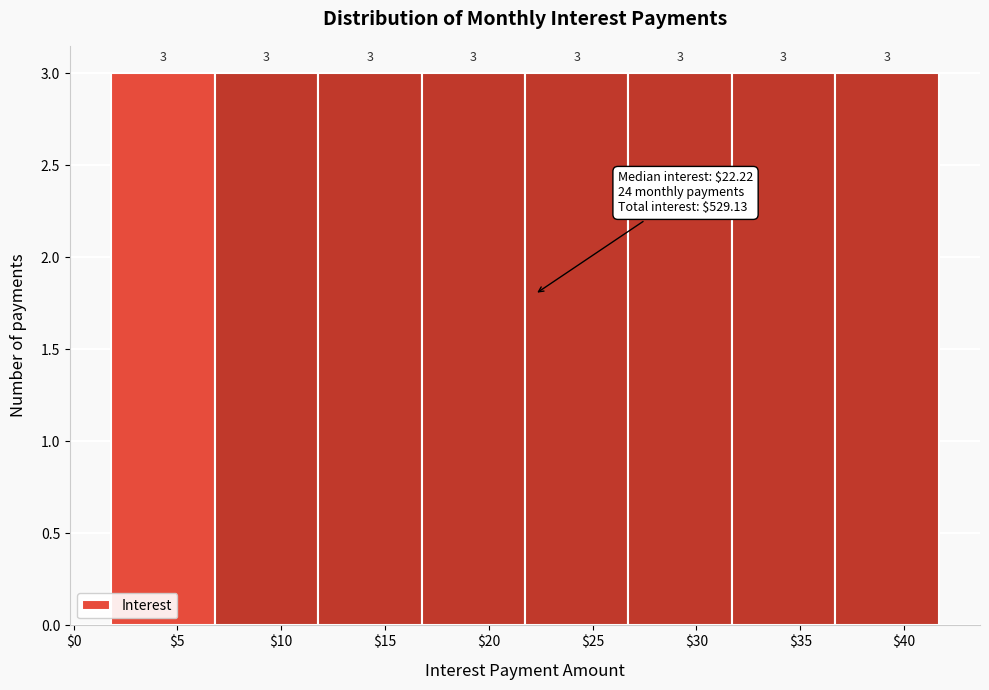

What is the height of the bar covering 31.5 to 36.5 on the x-axis? The bar edges are not printed on the chart, so give them approximately, as read against the axis.

3